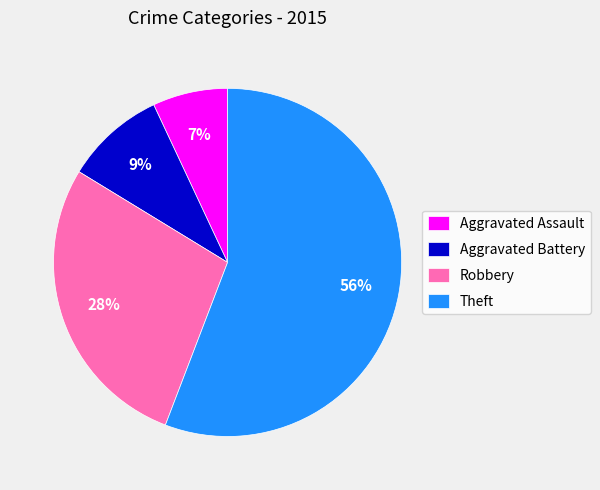

Which category has the smallest portion of the pie?

Aggravated Assault